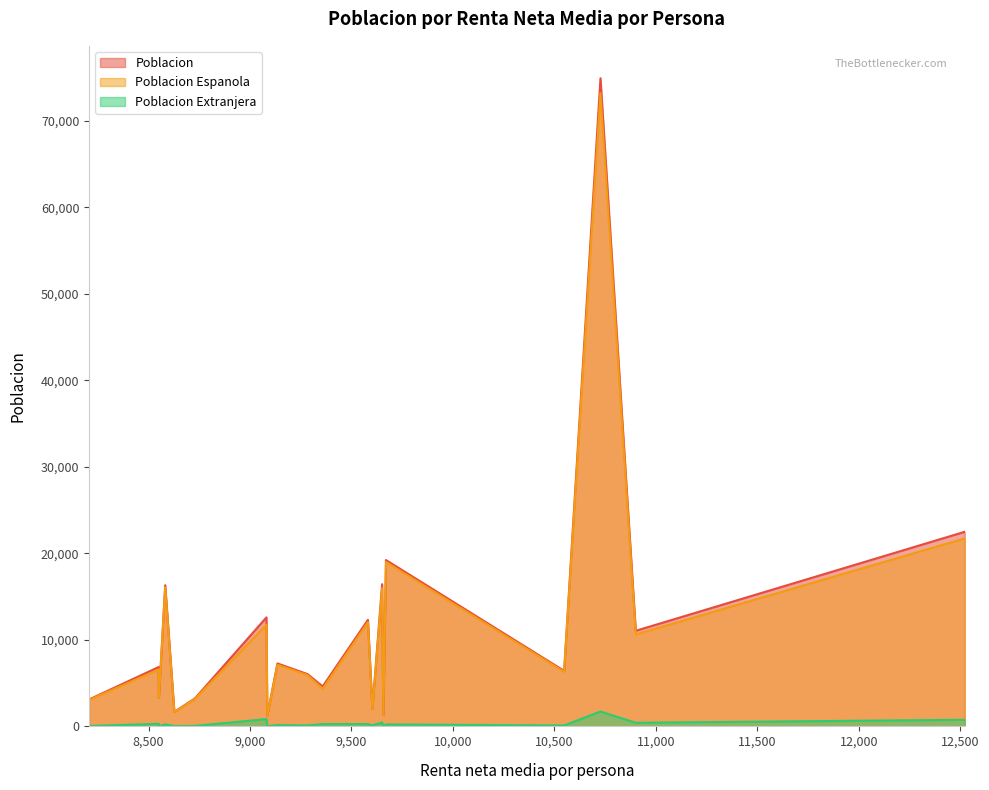

At which category is the sum across all series the highest?

10727